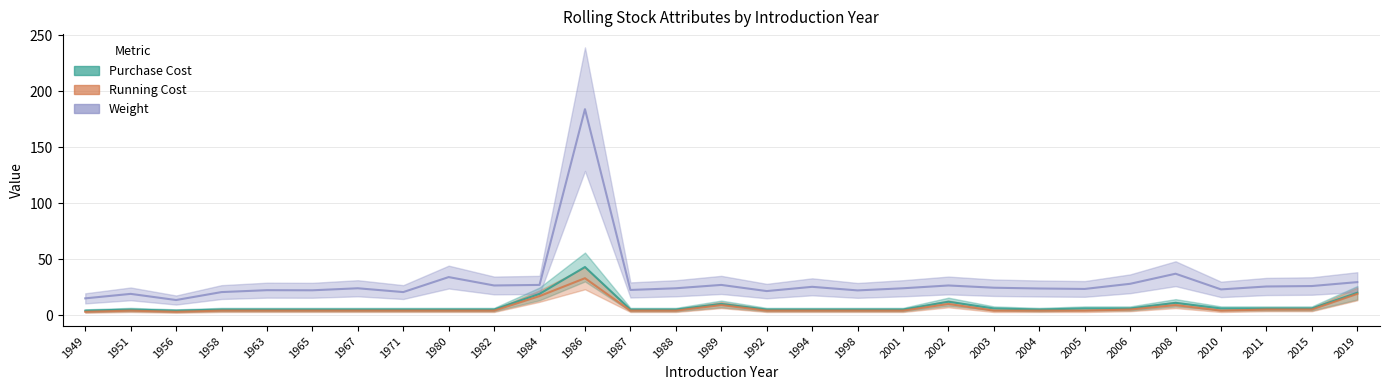

What is the value of the run_cost point at the 1st from the left?

3.0